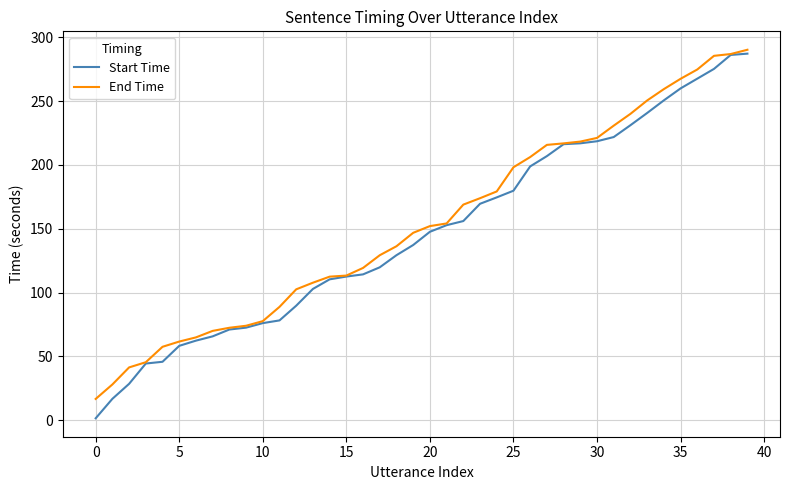

What is the maximum value shown in the chart?

290.2